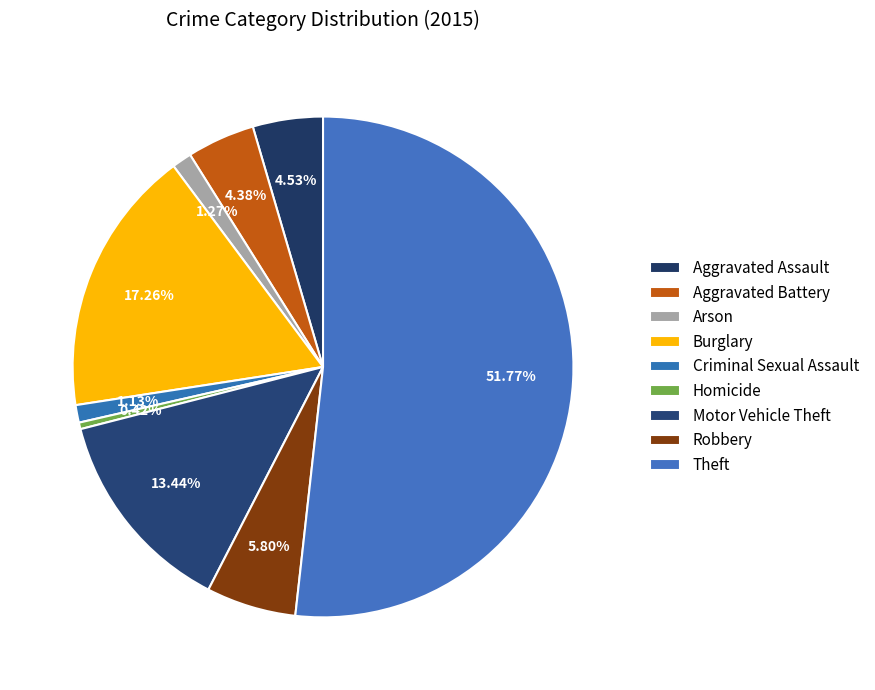

Rank the categories by value from highest to lowest.

Theft, Burglary, Motor Vehicle Theft, Robbery, Aggravated Assault, Aggravated Battery, Arson, Criminal Sexual Assault, Homicide